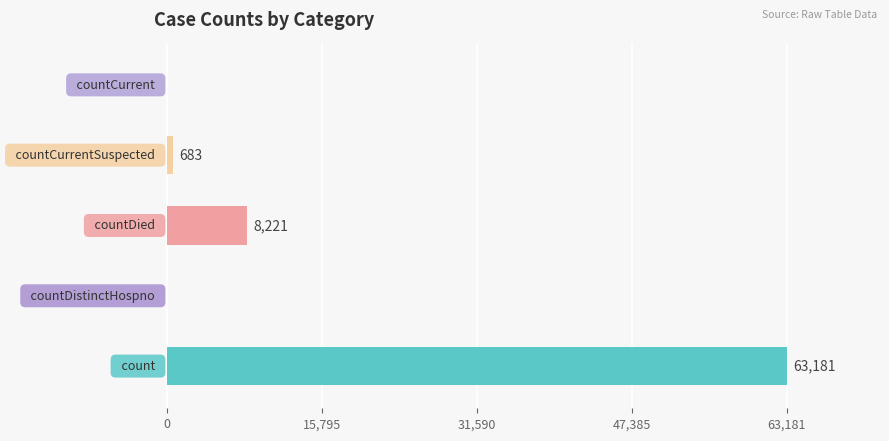

What is the greatest value displayed?

63181